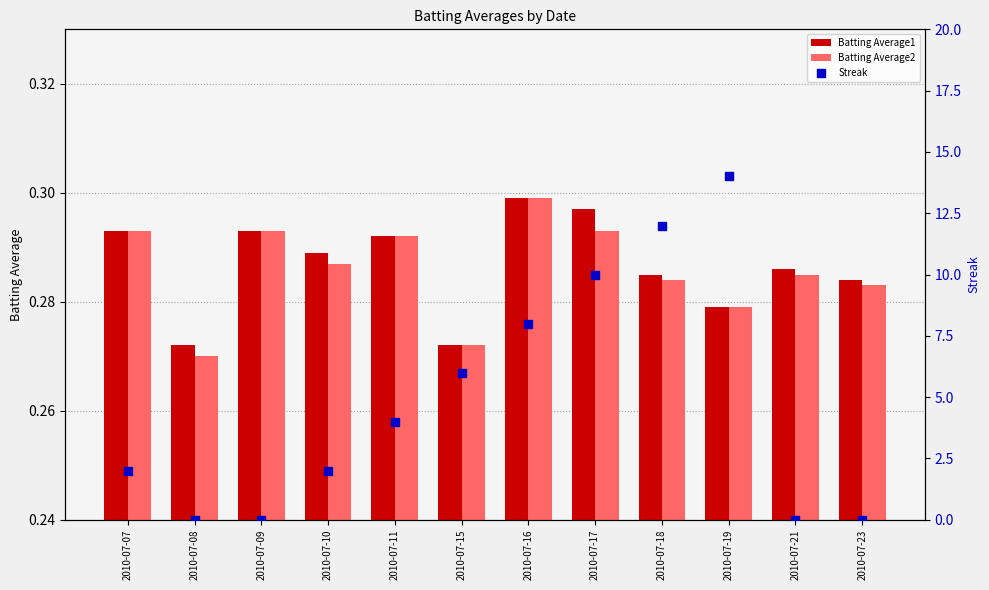

At how many categories does at least one series exceed 0?

12